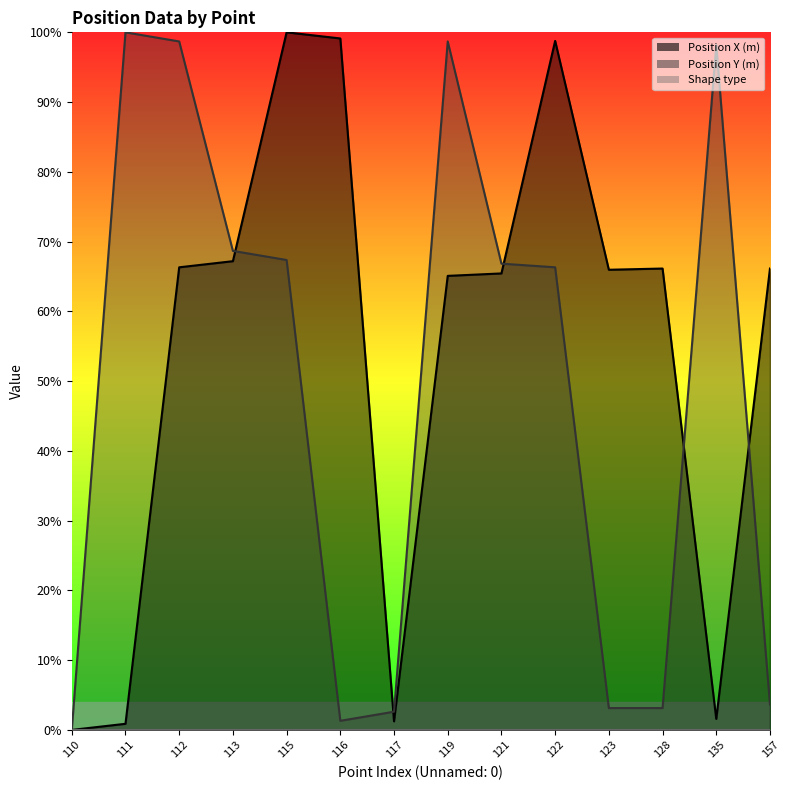

Is it true that Position Y (m) equals 2.3 at 116?

False